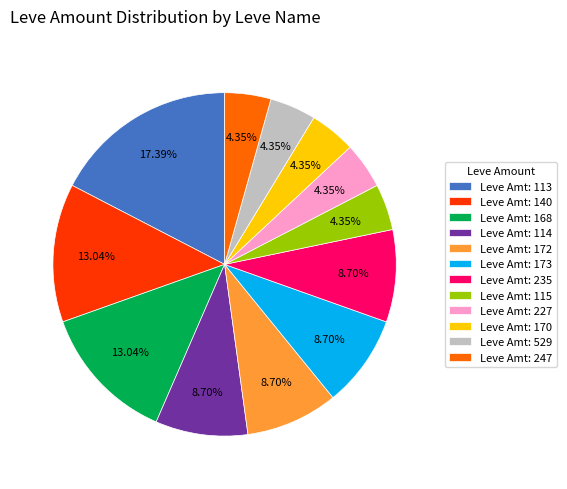

Is the sum of Leve Amt: 227 and Leve Amt: 115 greater than half?

No